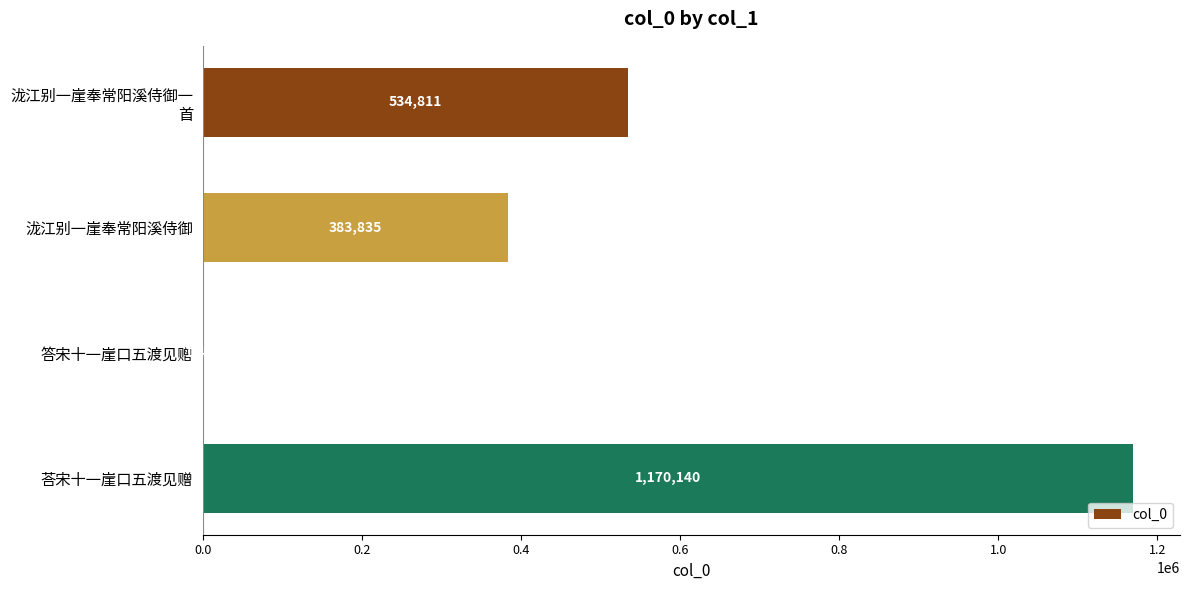

What is the sum of all values?

2090257